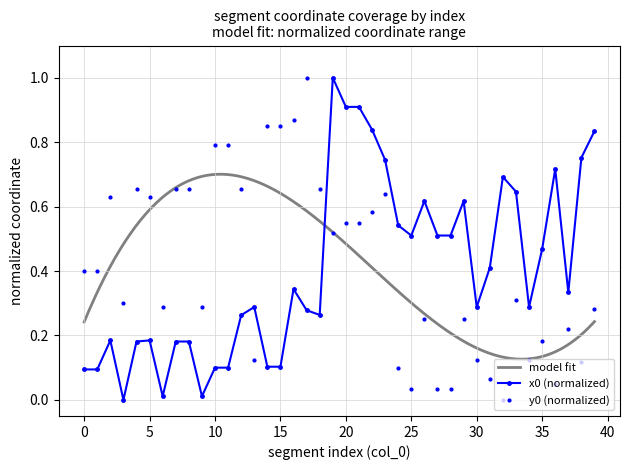

Reading left to right, transcribe all the data shown in this chart.

x0: 0.1	0.1	0.2	0.0	0.2	0.2	0.0	0.2	0.2	0.0	0.1	0.1	0.3	0.3	0.1	0.1	0.3	0.3	0.3	1.0	0.9	0.9	0.8	0.7	0.5	0.5	0.6	0.5	0.5	0.6	0.3	0.4	0.7	0.6	0.3	0.5	0.7	0.3	0.8	0.8
y0: 0.4	0.4	0.6	0.3	0.7	0.6	0.3	0.7	0.7	0.3	0.8	0.8	0.7	0.1	0.8	0.8	0.9	1.0	0.7	0.5	0.5	0.5	0.6	0.6	0.1	0.0	0.2	0.0	0.0	0.2	0.1	0.1	0.0	0.3	0.1	0.2	0.0	0.2	0.1	0.3